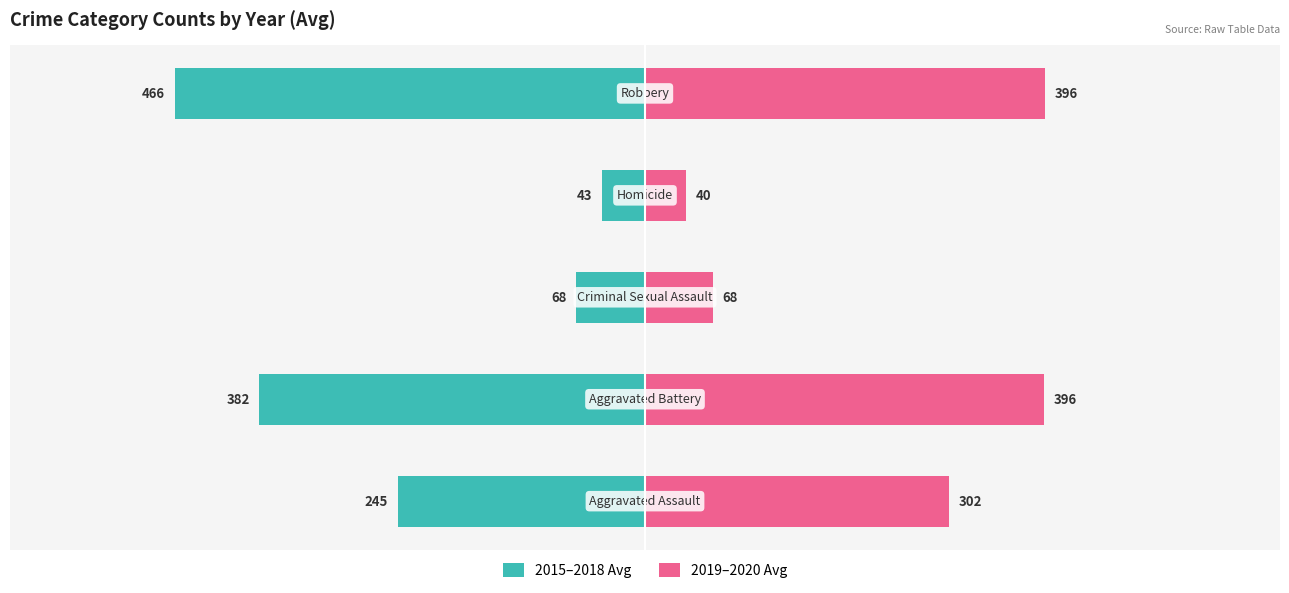

What is the sum of all 2015–2018 Avg values?

-1205.2